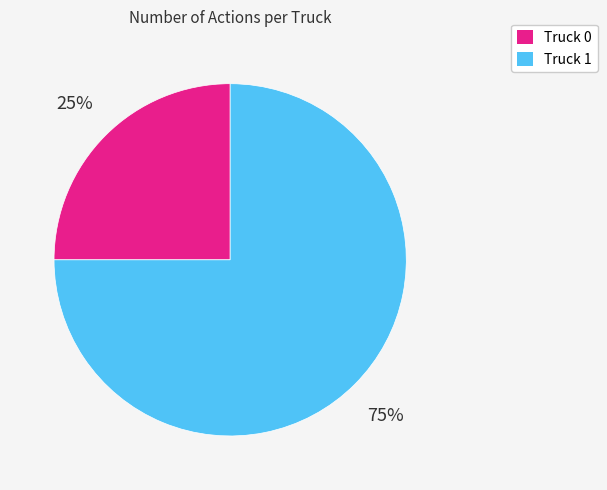

Which slice is the largest?

Truck 1